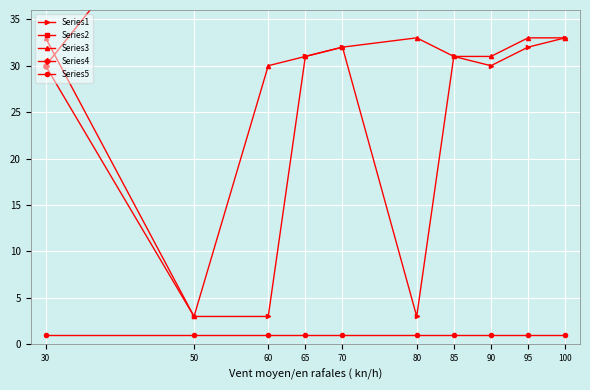

Where is Series1 nearest to the value 18?

30